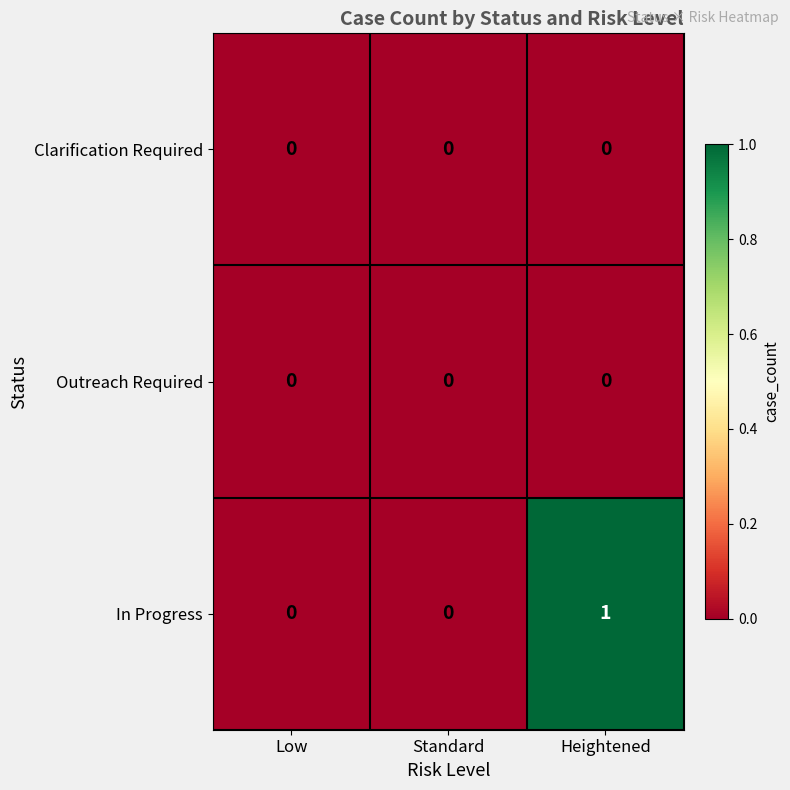

Reading left to right, extract all data points from this chart.

Clarification Required: 0	0	0
Outreach Required: 0	0	0
In Progress: 0	0	1